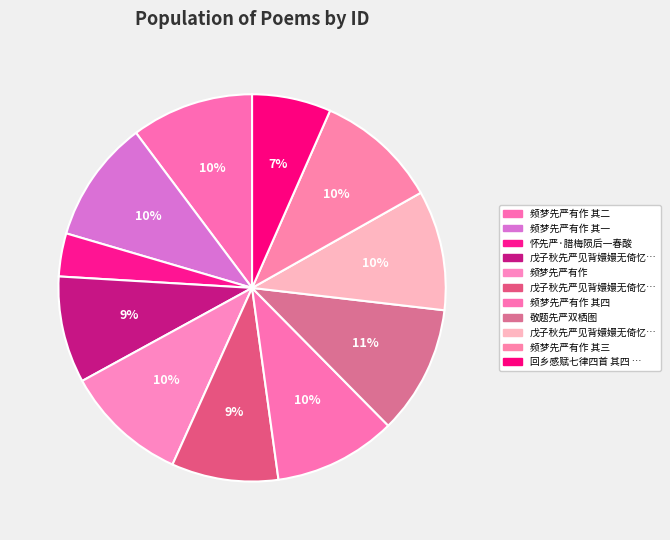

Is there any slice that represents more than half of the pie?

No